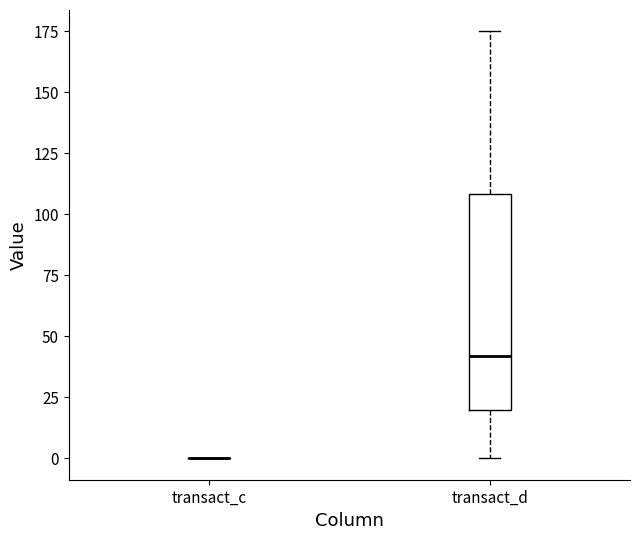

Reading left to right, read every box against the y-axis: the position of its median line, the range the box covers, and the ends of its whiskers. The values are not printed on the chart, so give them approximately, as read against the axis.

transact_c: box collapsed to a line at 0, whiskers 0 to 0
transact_d: median 40, box 20 to 110, whiskers 0 to 175